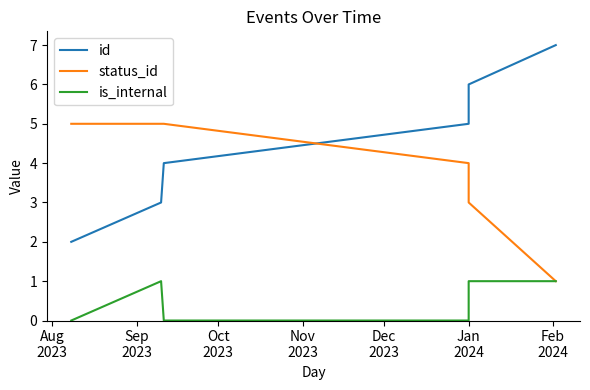

The status_id series shows 5 at Sep
2023. True or false?

True